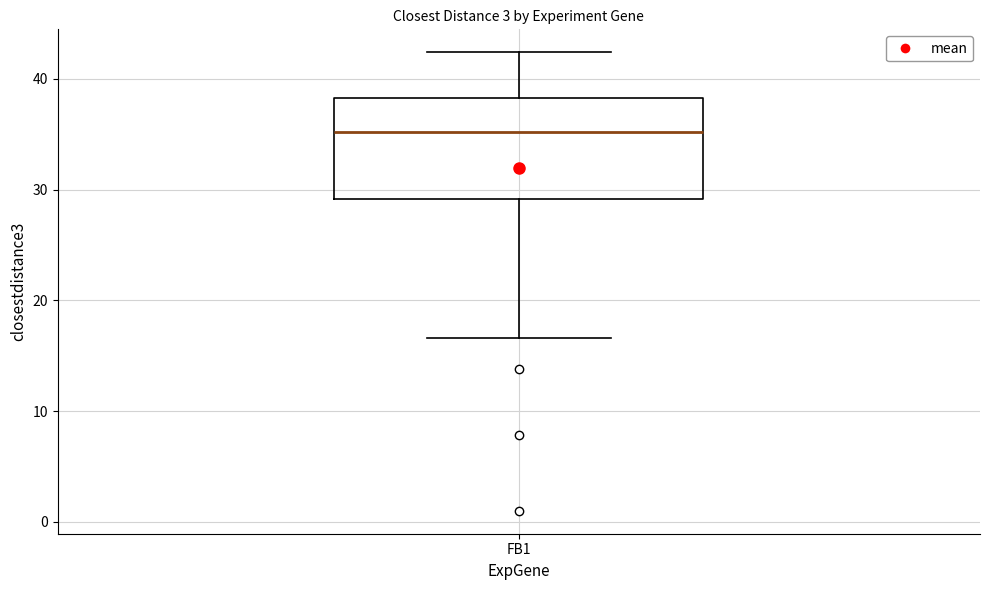

Read this box plot against the y-axis: the position of the median line, the range covered by the box, and the ends of both whiskers. The values are not printed on the chart, so give them approximately, as read against the axis.

median 35, box 29 to 38, whiskers 17 to 42